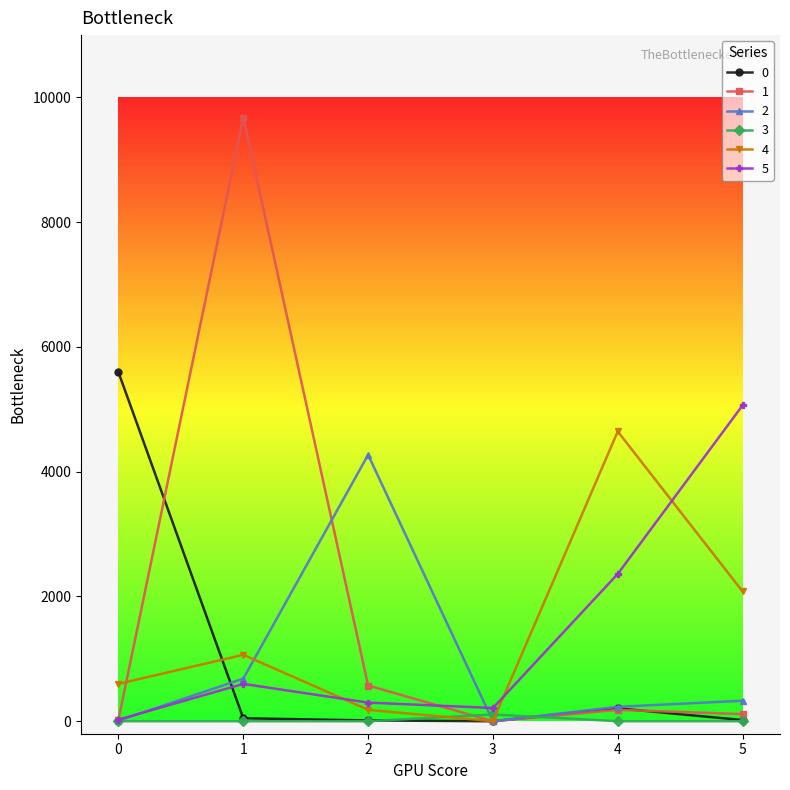

What is the greatest value displayed?

9679